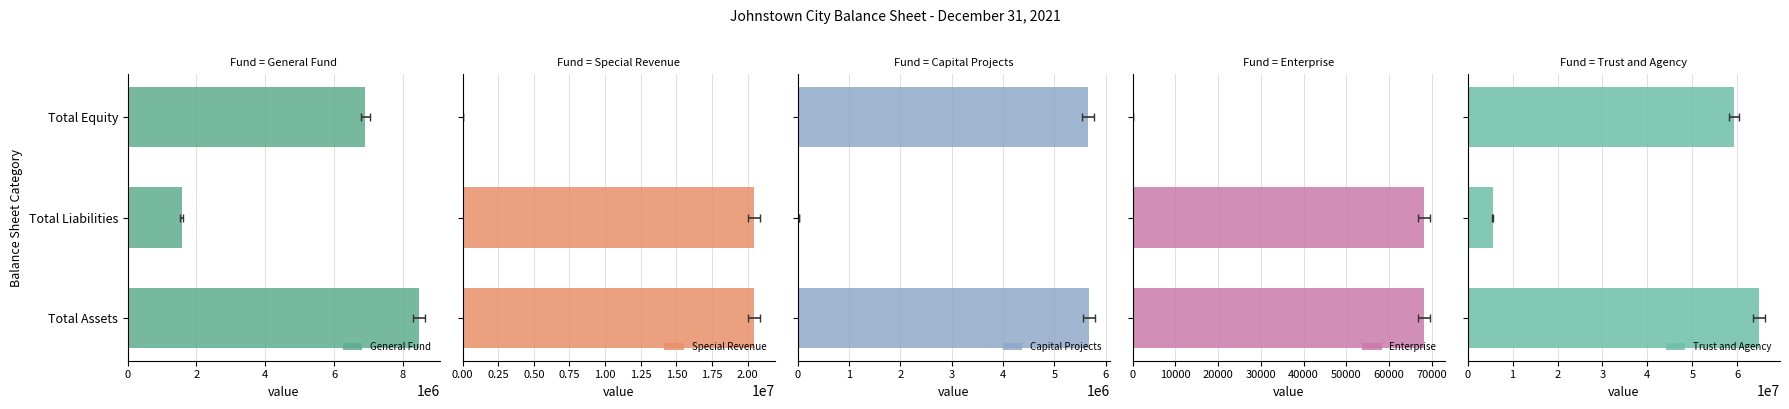

Reading left to right, extract all data points from this chart.

General Fund: 0=8474795	2=1565788	4=6909007
Special Revenue: 0=20471957	2=20471957	4=0
Capital Projects: 0=5680561	2=27470	4=5653091
Enterprise: 0=68266	2=68266	4=0
Trust and Agency: 0=64917770	2=5611503	4=59306267